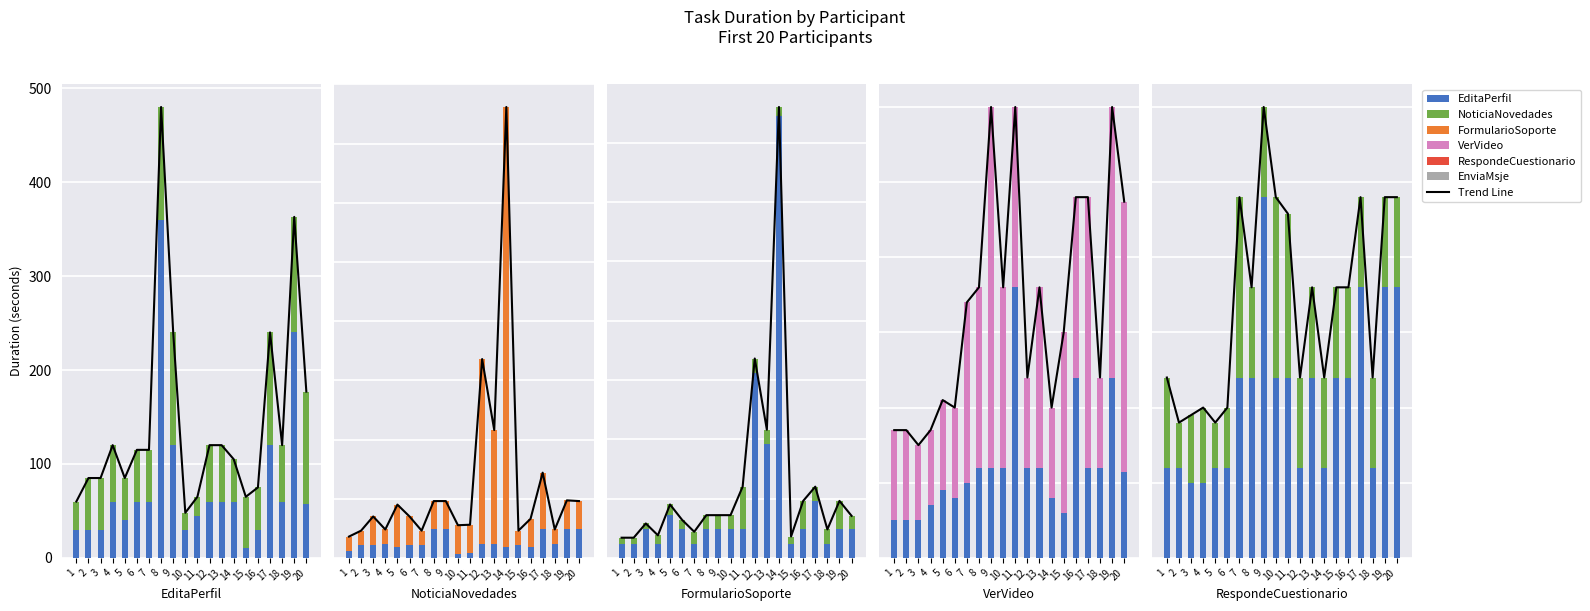

What is the value of the NoticiaNovedades (d) bar at the 9th from the left?

120